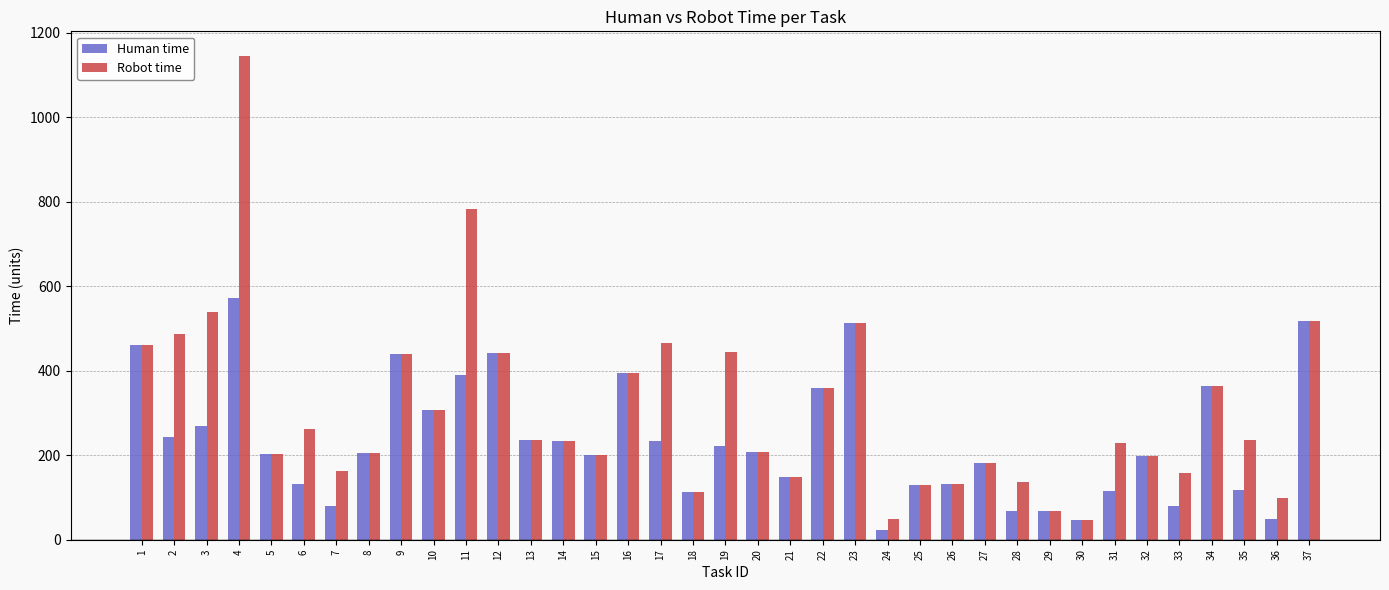

At which category is the sum across all series the highest?

4